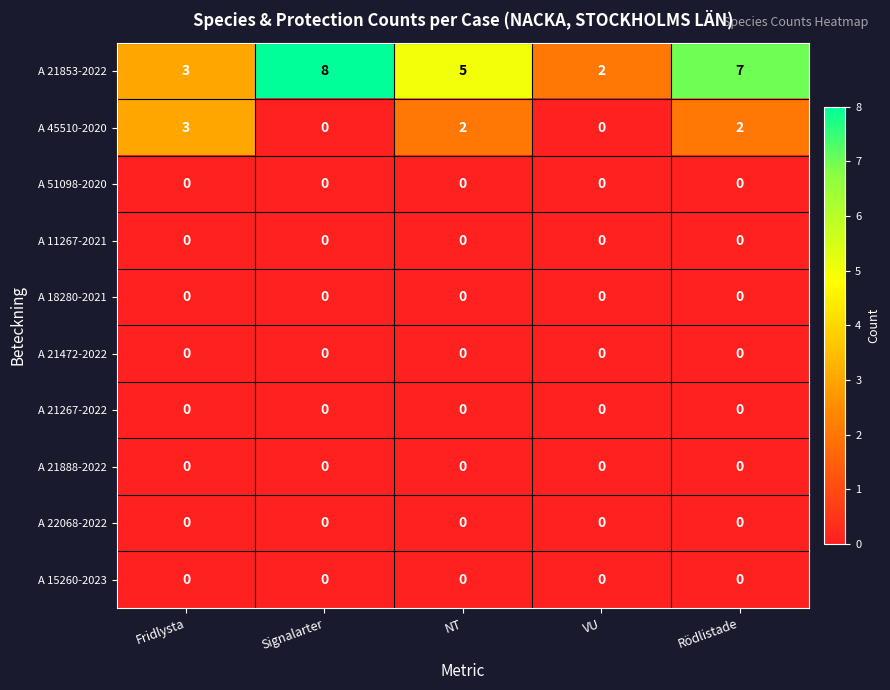

Which category has the highest value across all series?

Signalarter